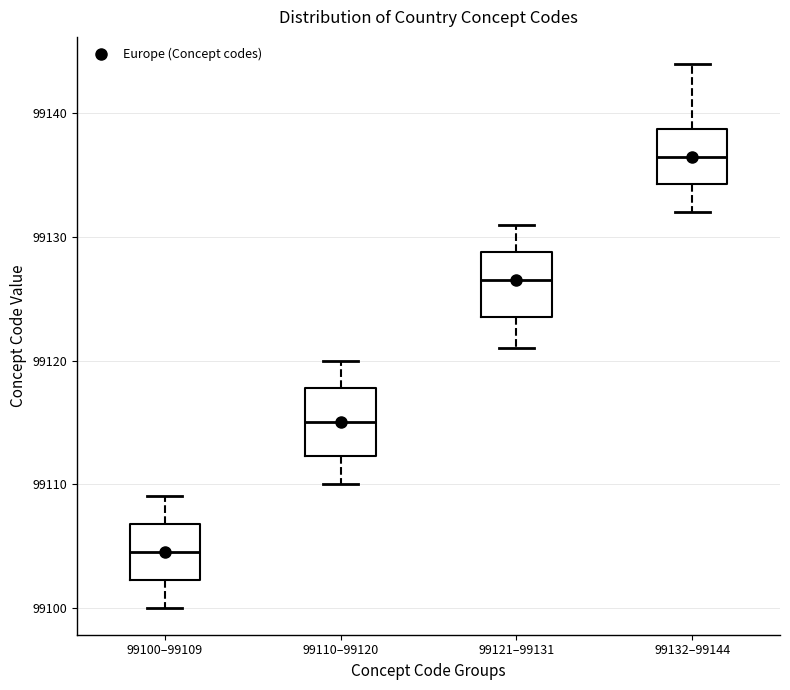

Reading left to right, read every box against the y-axis: the position of its median line, the range the box covers, and the ends of its whiskers. The values are not printed on the chart, so give them approximately, as read against the axis.

99100–99109: median 99105, box 99102 to 99107, whiskers 99100 to 99109
99110–99120: median 99115, box 99112 to 99118, whiskers 99110 to 99120
99121–99131: median 99127, box 99124 to 99129, whiskers 99121 to 99131
99132–99144: median 99137, box 99134 to 99139, whiskers 99132 to 99144